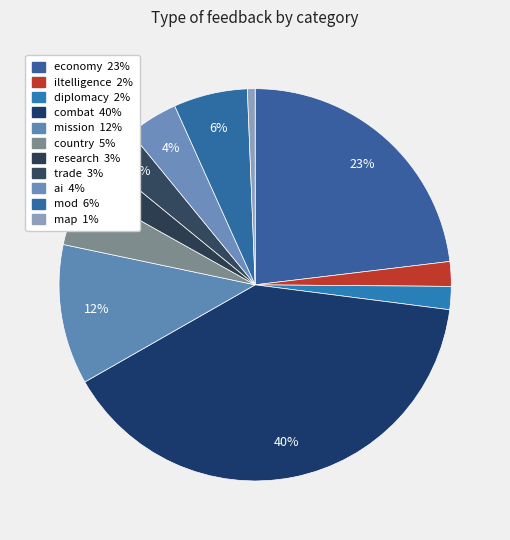

How many slices are in this pie chart?

11